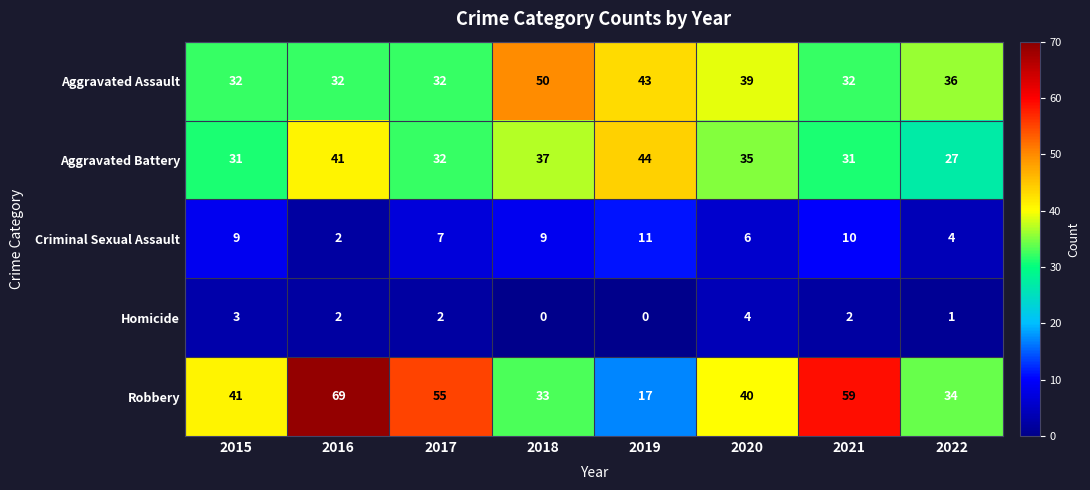

How many Aggravated Assault values are between 32 and 43?

7